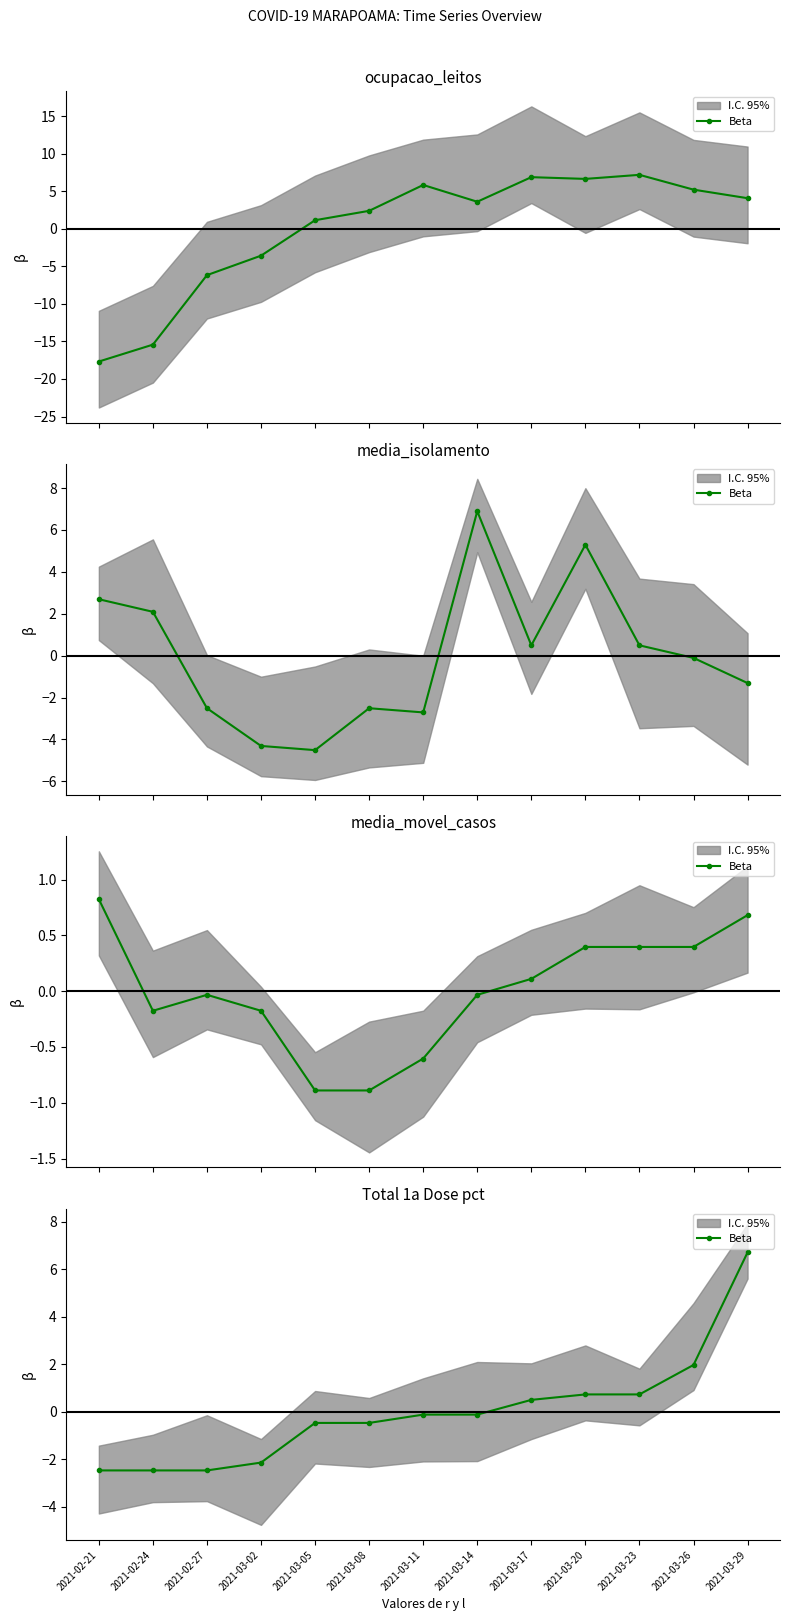

List the labels in order of value, smallest first.

2021-02-21, 2021-02-24, 2021-02-27, 2021-03-02, 2021-03-05, 2021-03-08, 2021-03-11, 2021-03-14, 2021-03-17, 2021-03-20, 2021-03-23, 2021-03-26, 2021-03-29